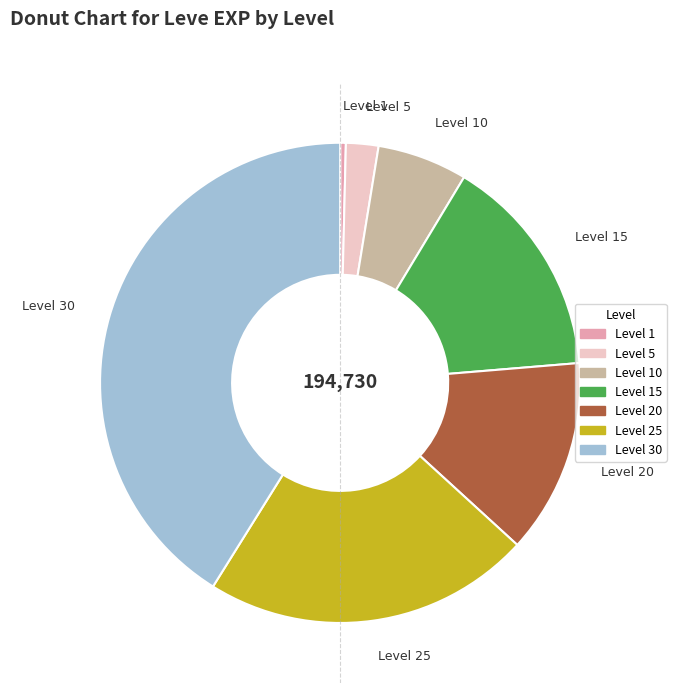

Is there any slice that represents more than half of the pie?

No